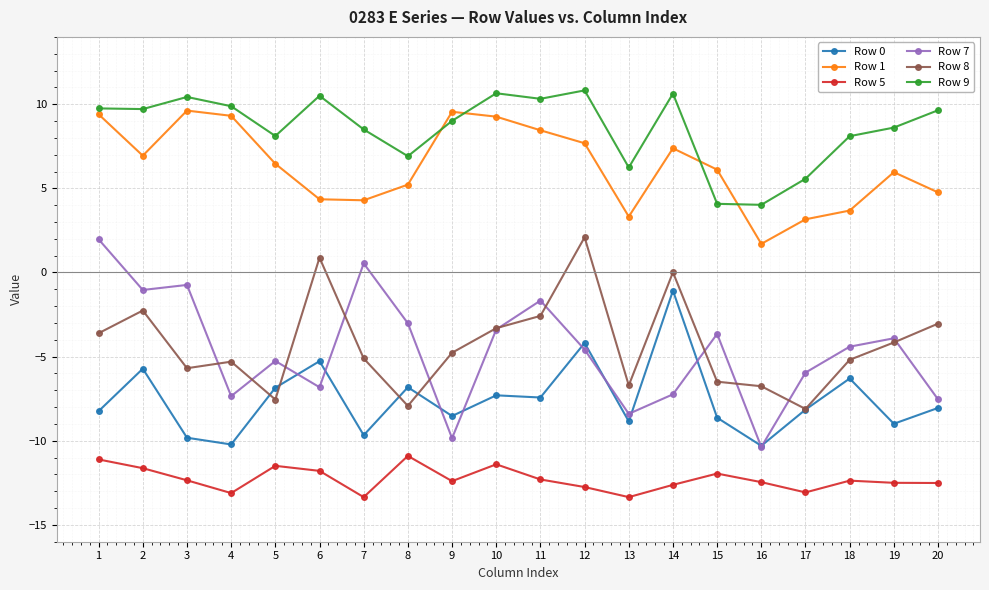

Count the number of data series in this chart.

6